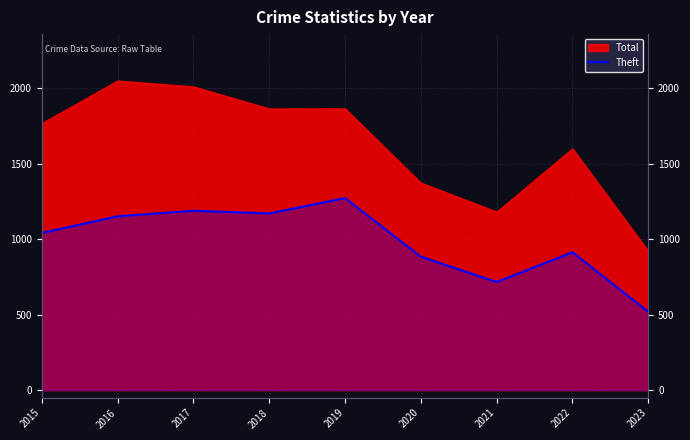

At which label does the data first exceed 1041?

2016